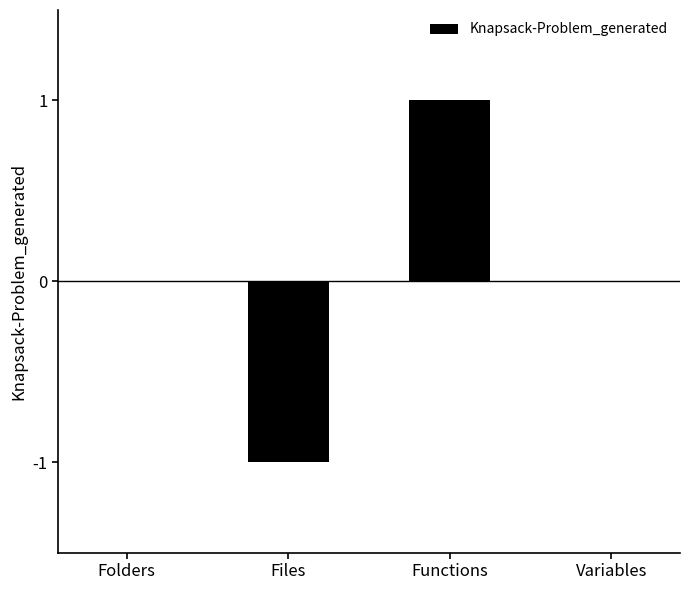

Between Functions and Folders, which is larger?

Functions